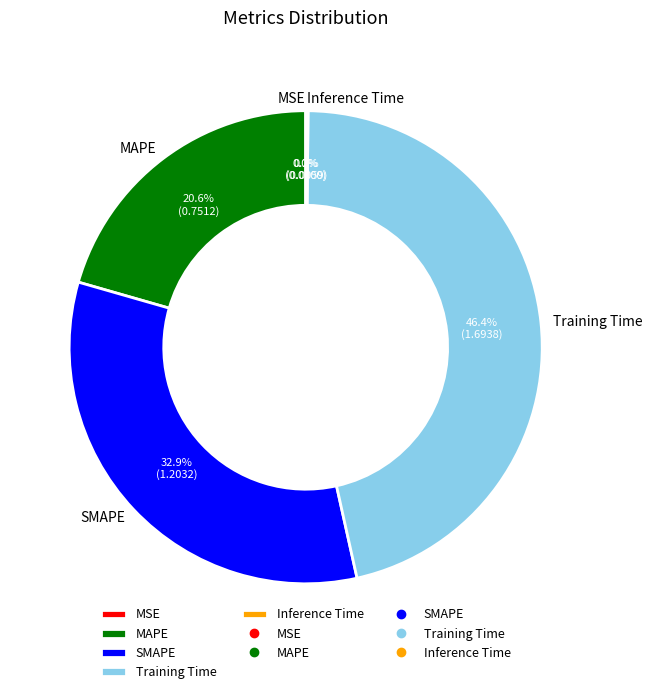

To the nearest percent, what is the average slice percentage?

20%